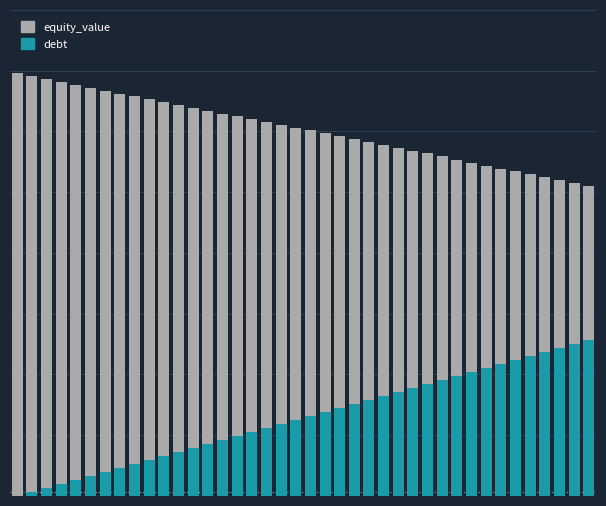

How many bars are there in total?

80